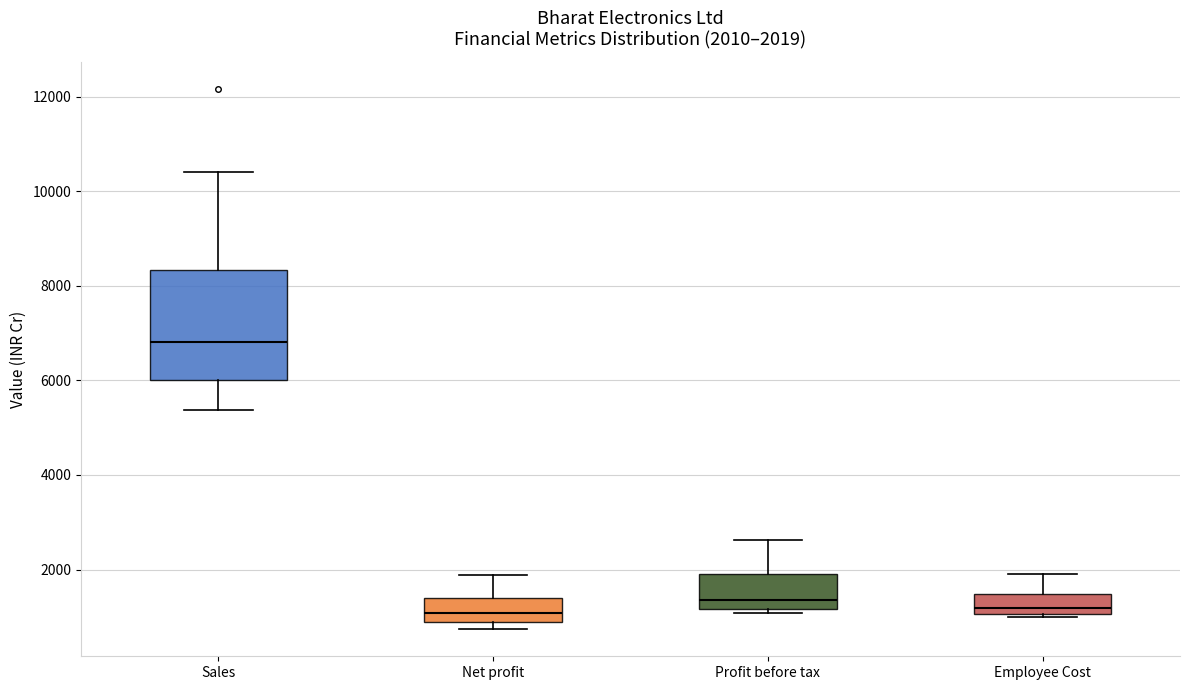

Comparing the boxes themselves (not the whiskers), which one is the tallest?

Sales